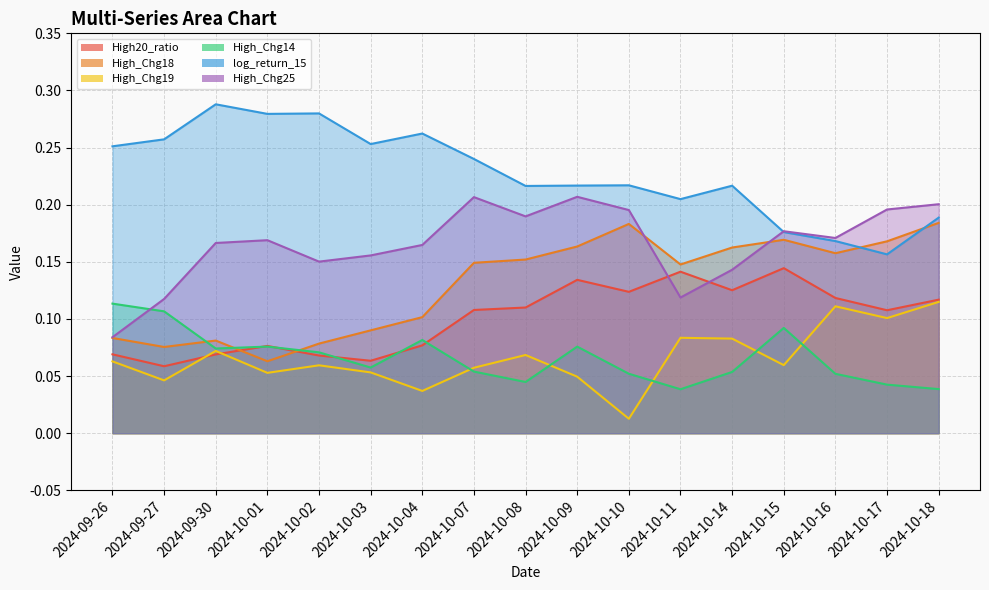

What are all the series names shown in the legend?

High20_ratio, High_Chg18, High_Chg19, High_Chg14, log_return_15, High_Chg25